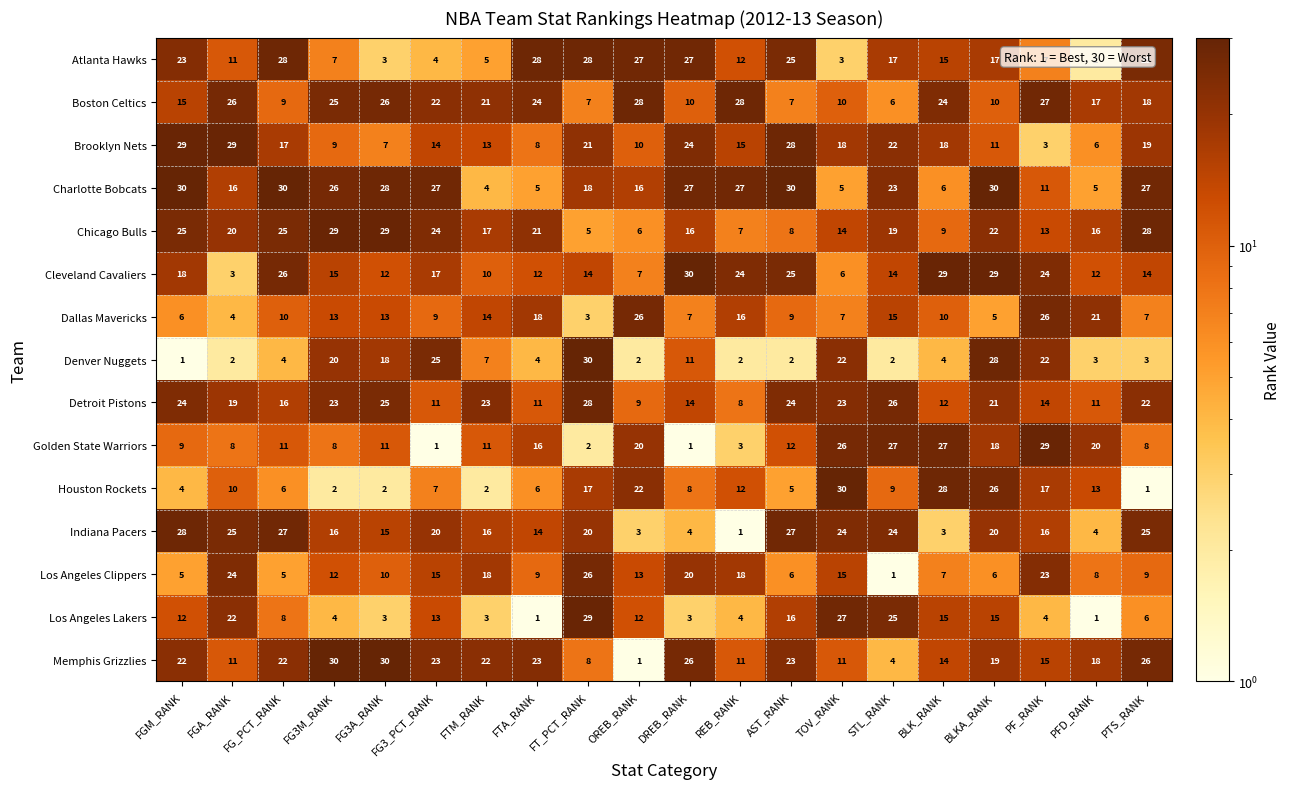

What is the spread (max minus min) of values at TOV_RANK?

27